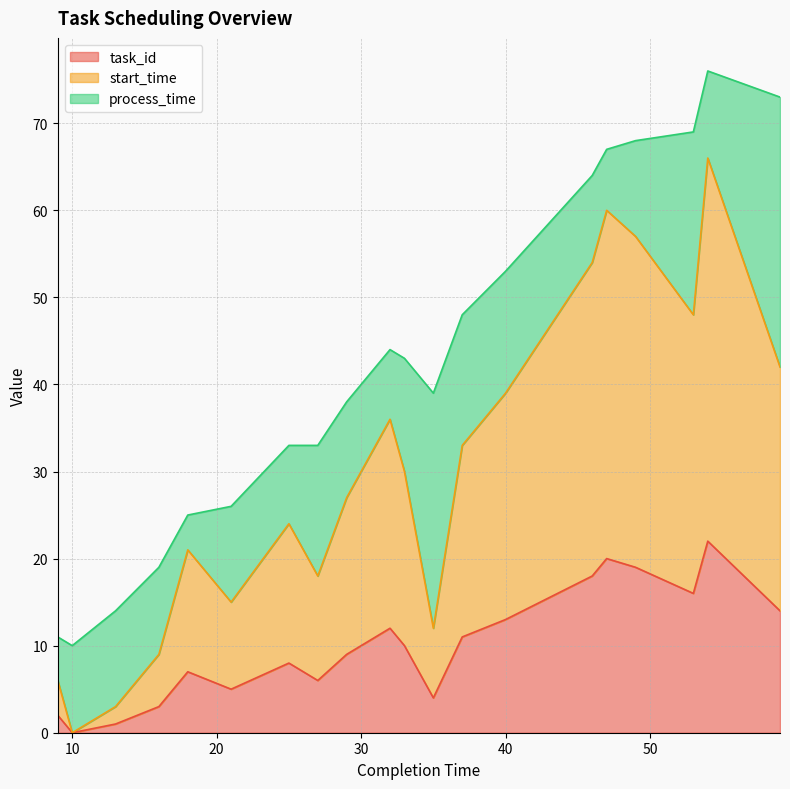

At which label does task_id first exceed 10?

32